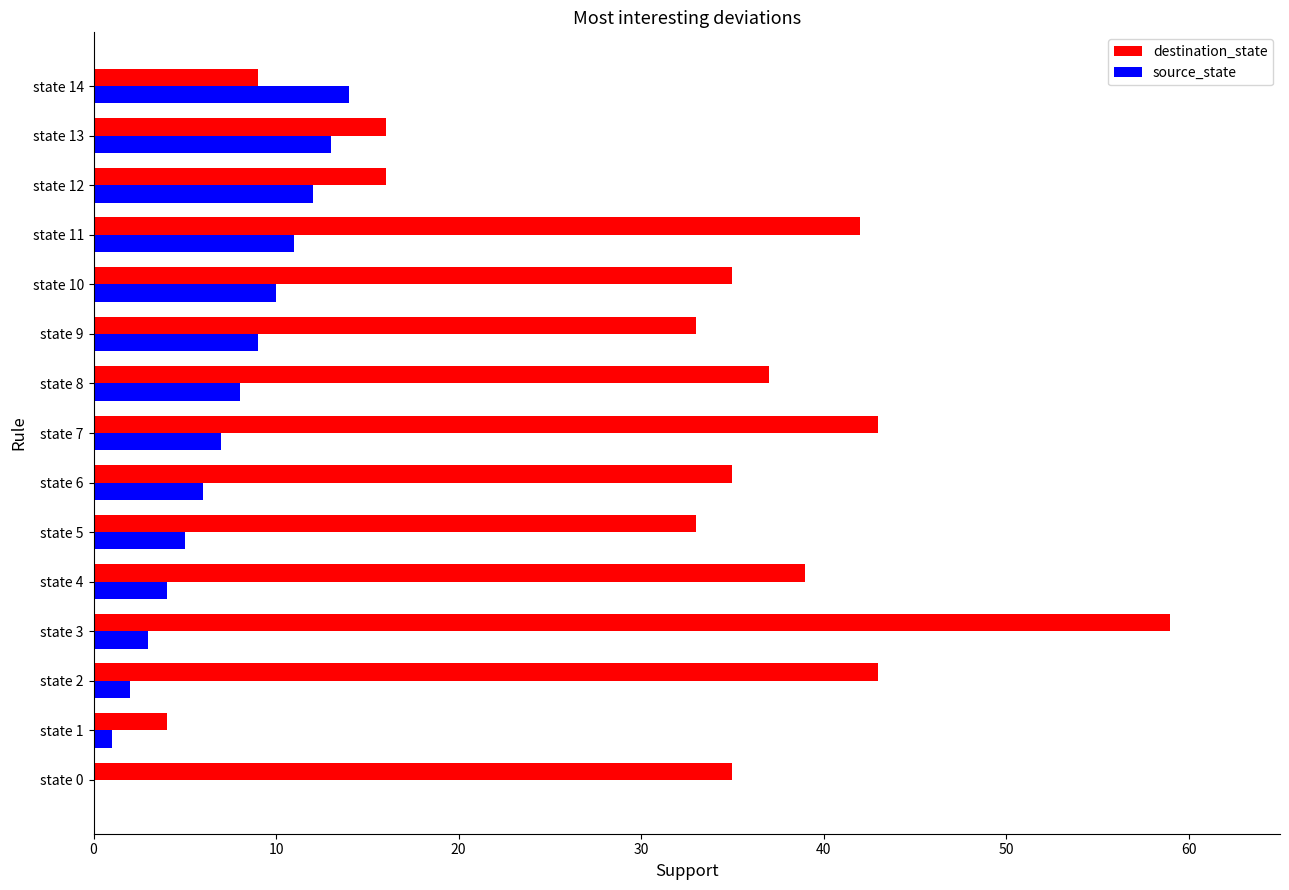

What is the sum of all source_state values?

105